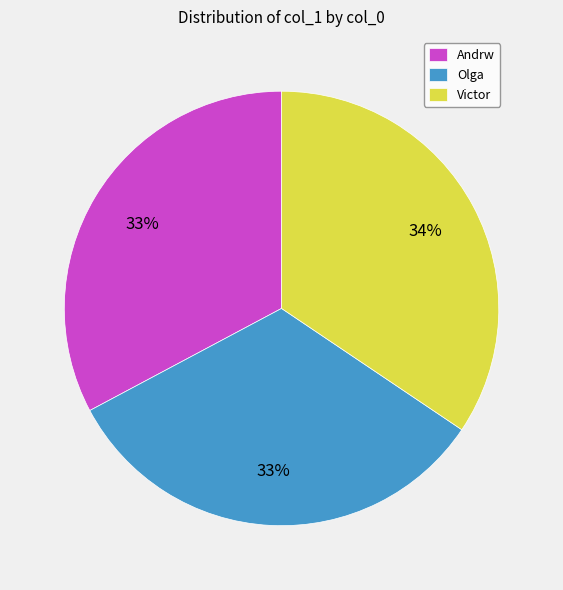

Is there any slice that represents more than half of the pie?

No